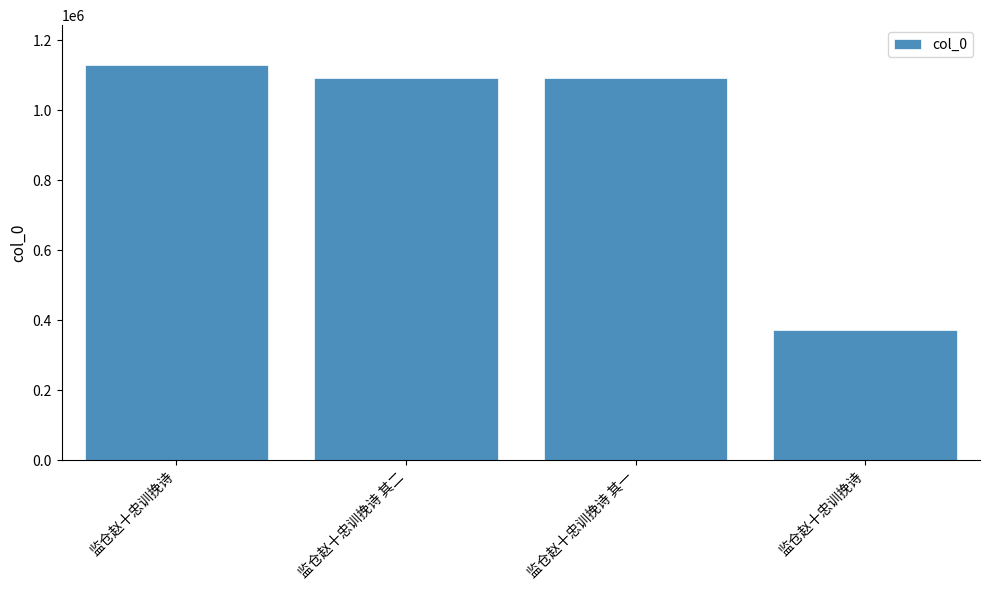

What is the label of the 3rd bar from the right?

监仓赵十忠训挽诗 其二